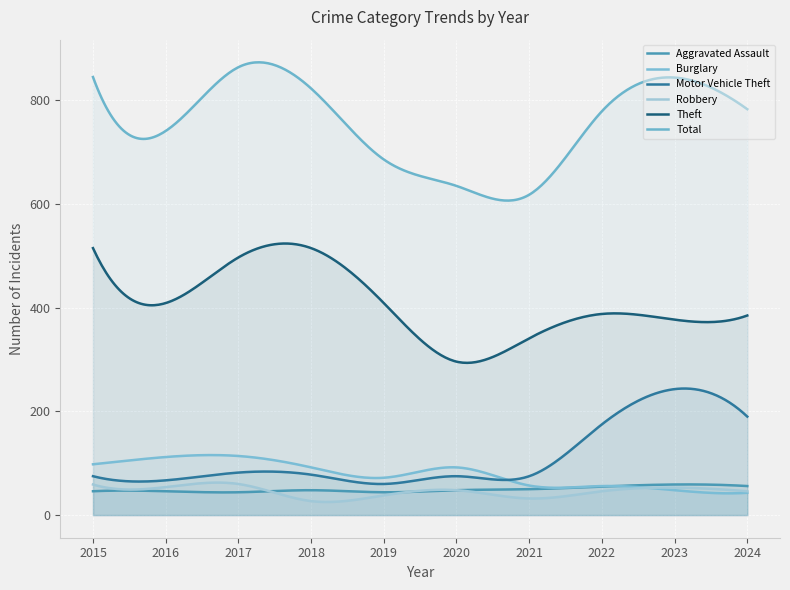

What are all the series names shown in the legend?

Aggravated Assault, Burglary, Motor Vehicle Theft, Robbery, Theft, Total